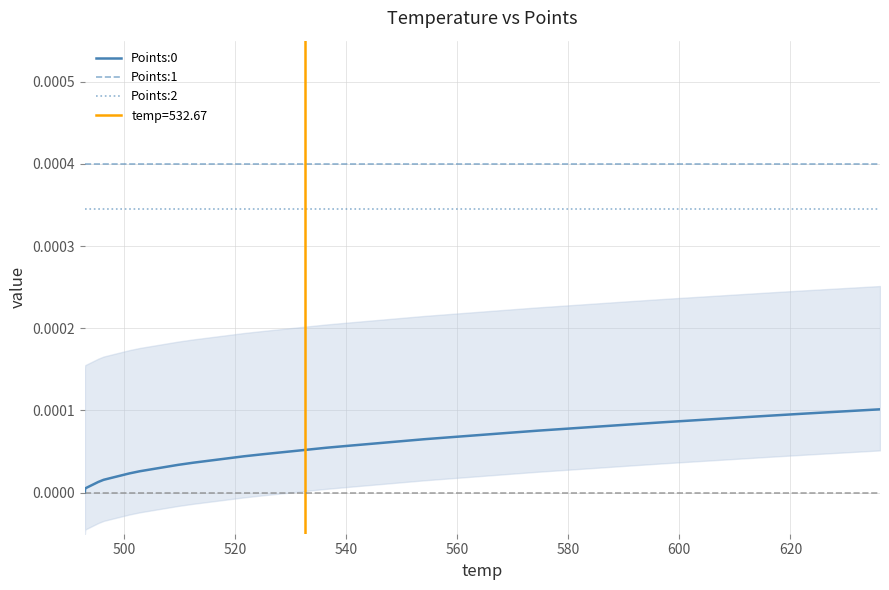

Does the chart display data point markers on the line(s)?

No